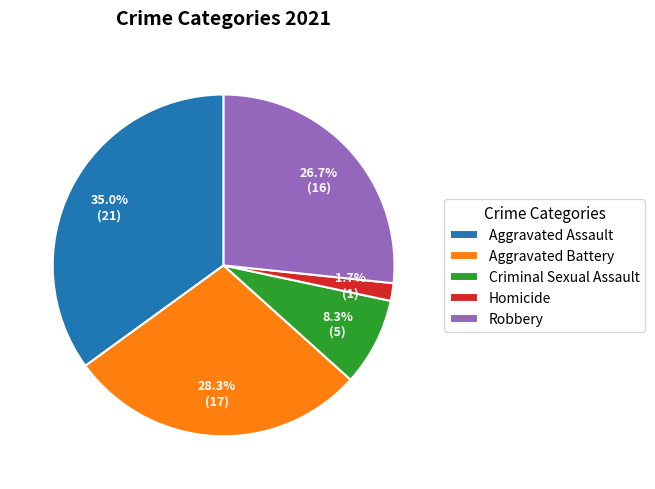

How many slices are in this pie chart?

5